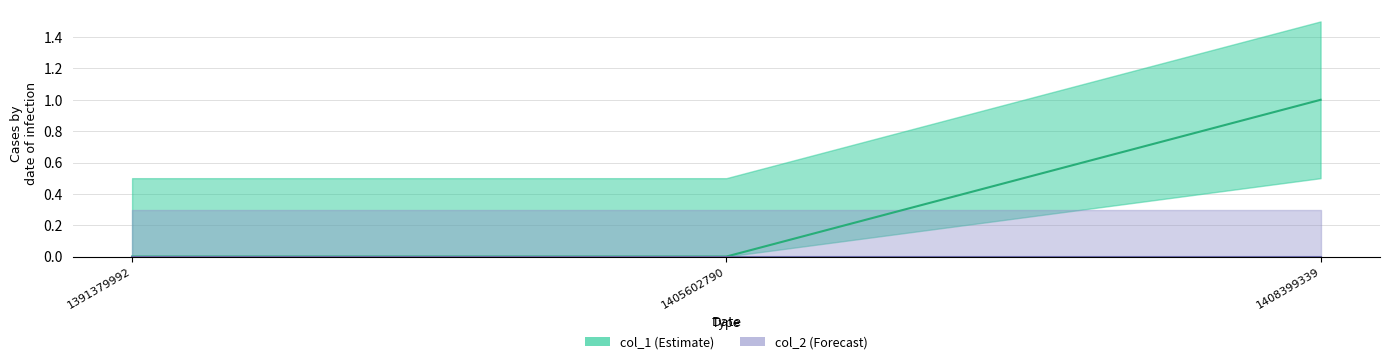

Which label corresponds to the largest value in the chart?

1408399339